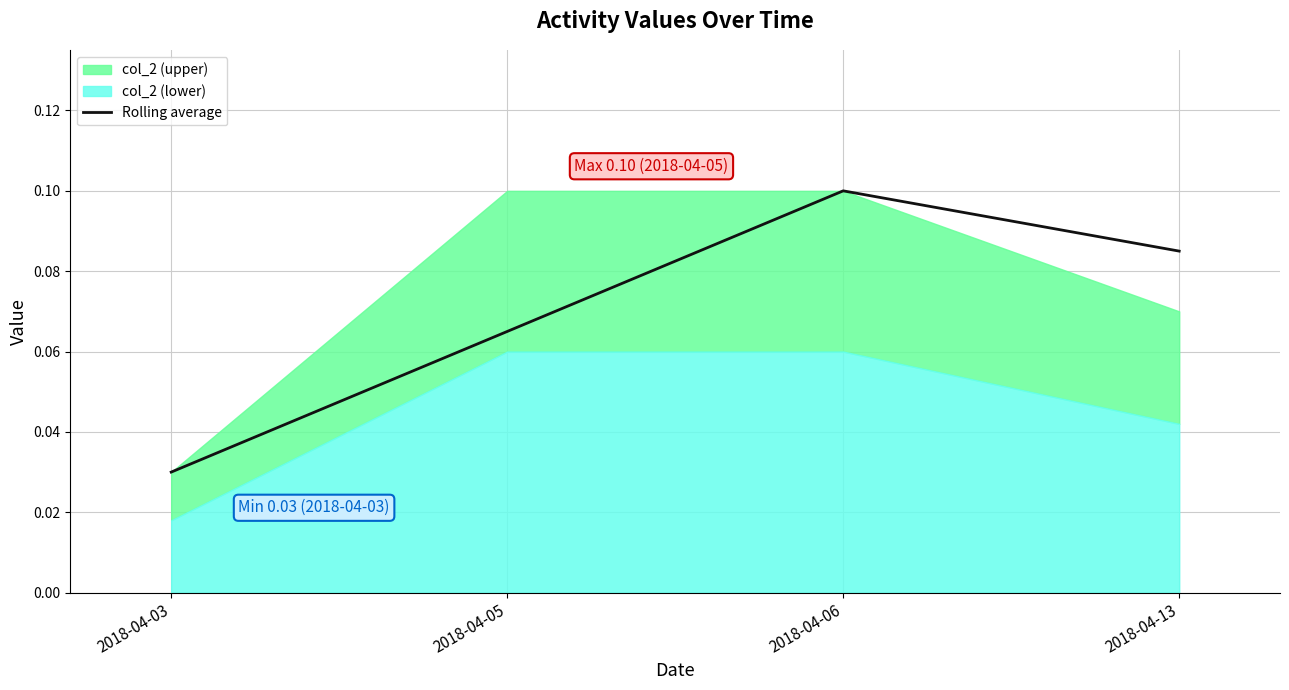

How many categories are shown in the chart?

4